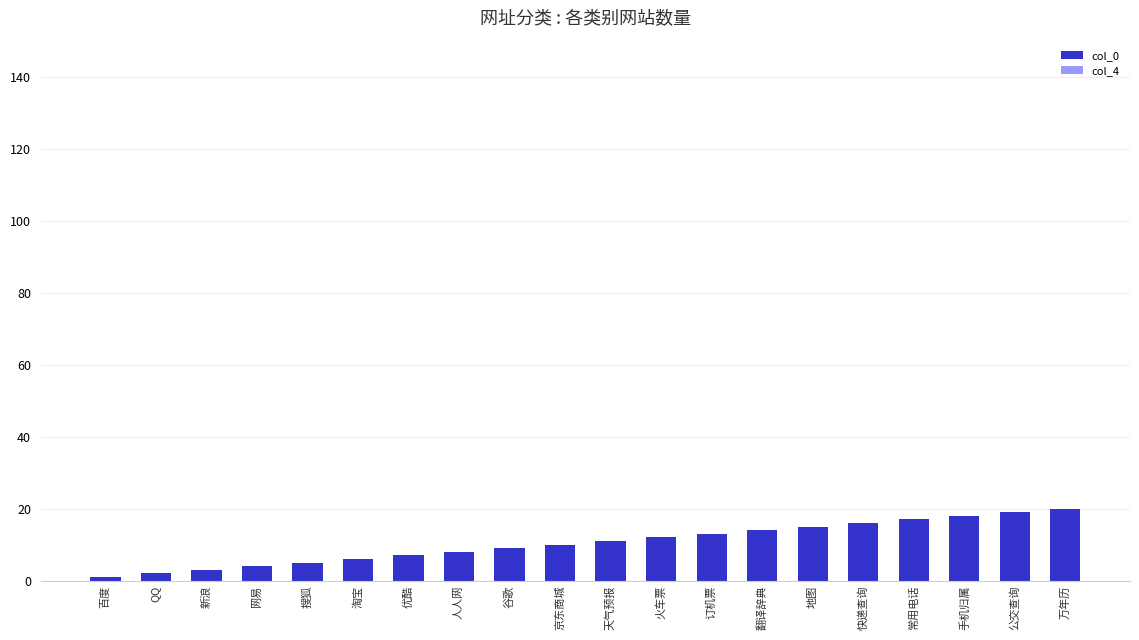

What is the greatest value displayed?

20